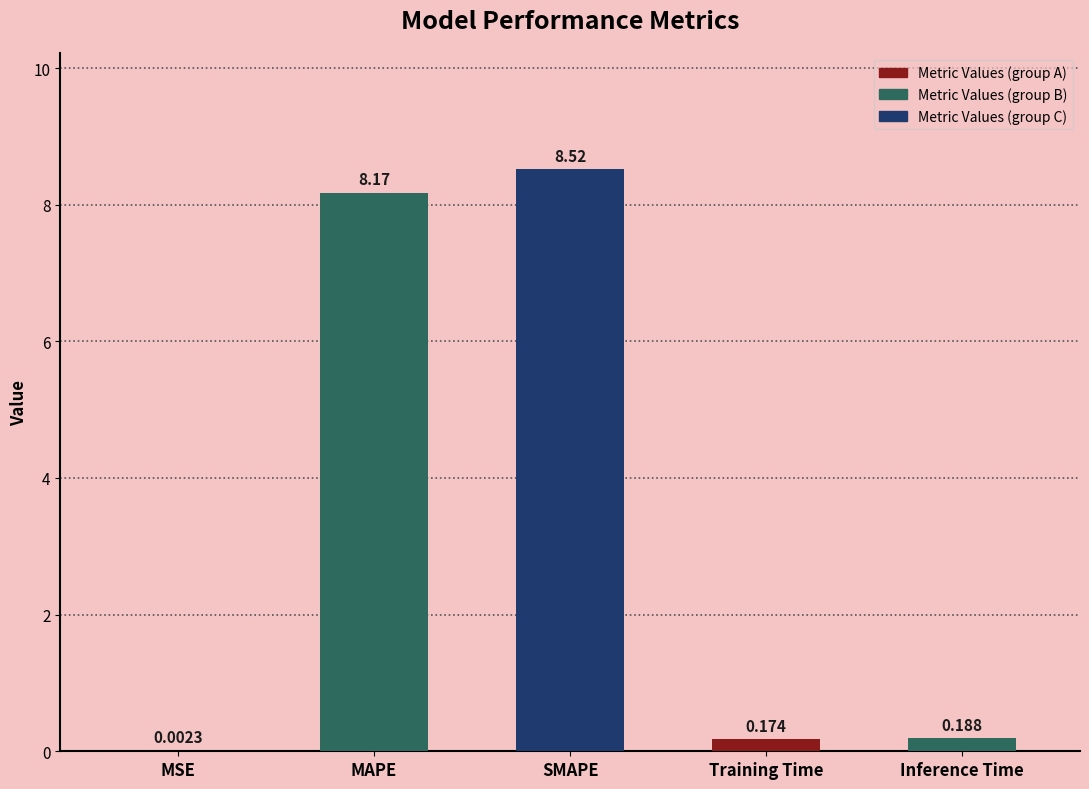

What is the greatest value displayed?

8.5